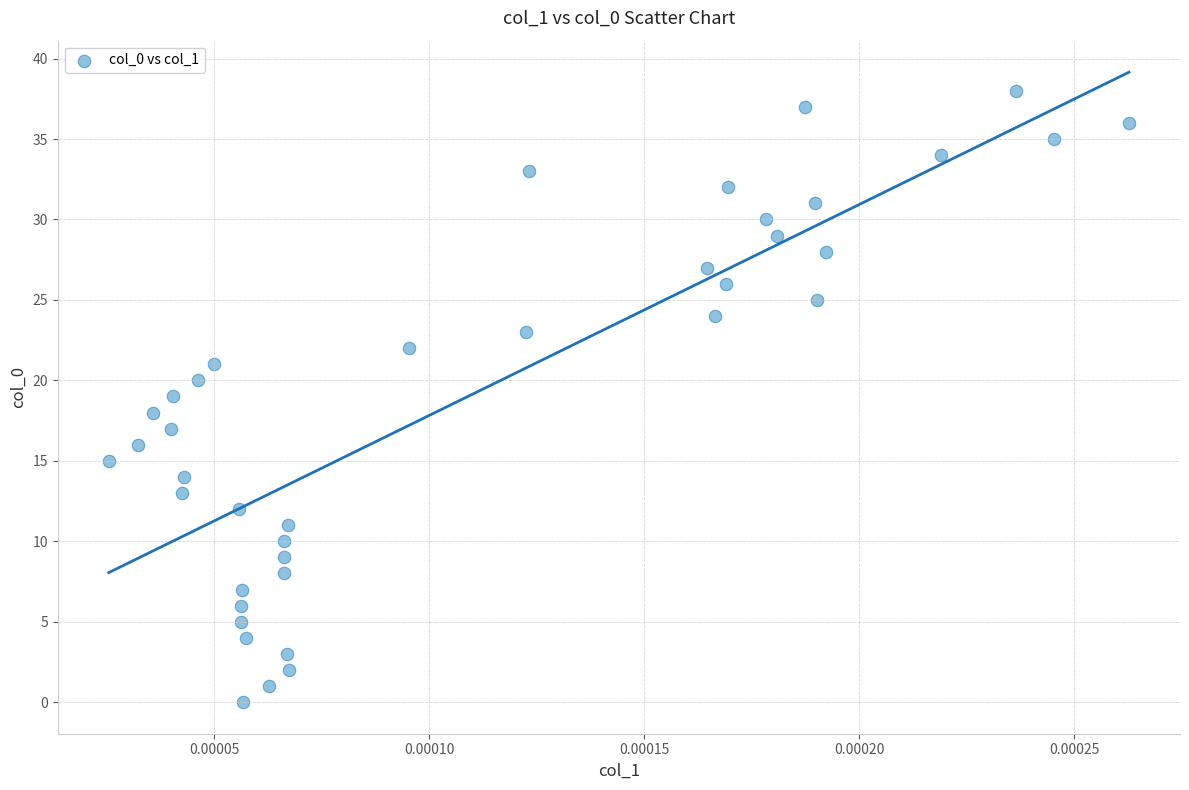

What is the range of Y values (max minus min)?

38